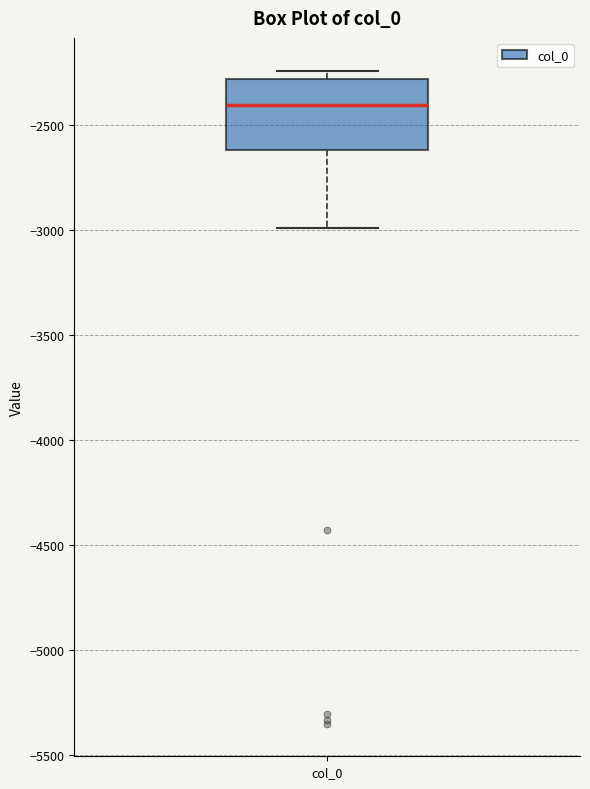

Transcribe this box plot: give where the median line is, the range the box spans, and where the two whiskers end, as read against the y-axis. The values are not printed on the chart, so give them approximately, as read against the axis.

median -2400, box -2600 to -2300, whiskers -3000 to -2250